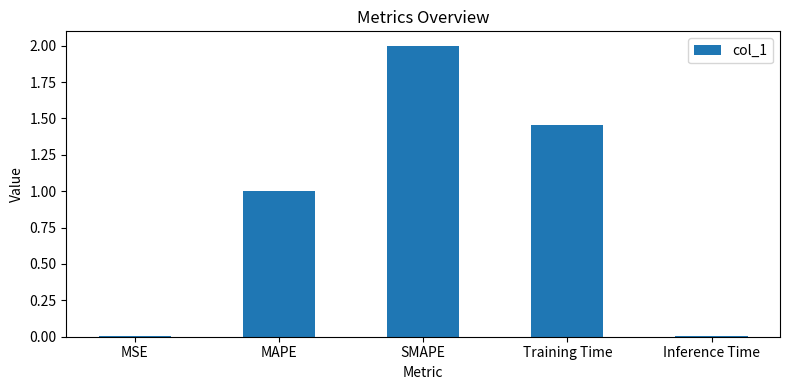

Which category has the highest value across all series?

SMAPE